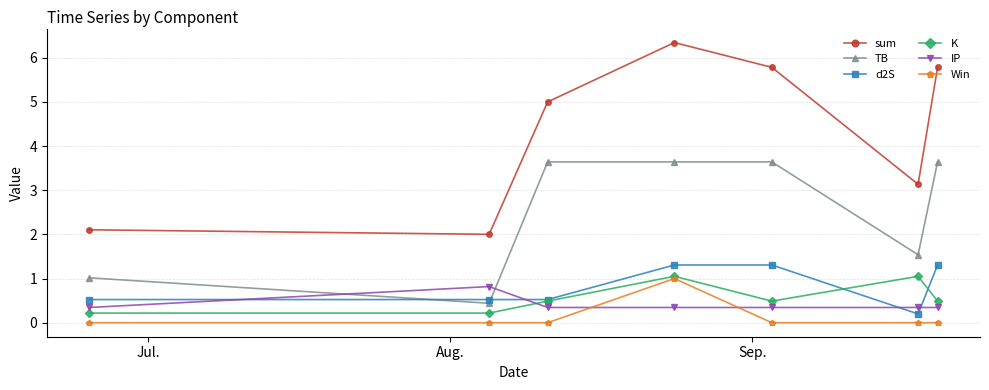

After their last crossing, which series has the higher values: IP or K?

K